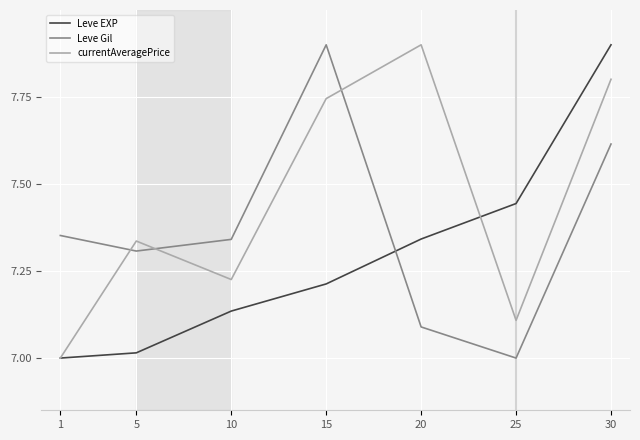

True or false: Leve EXP has more than 2 points higher than both neighbors.

False